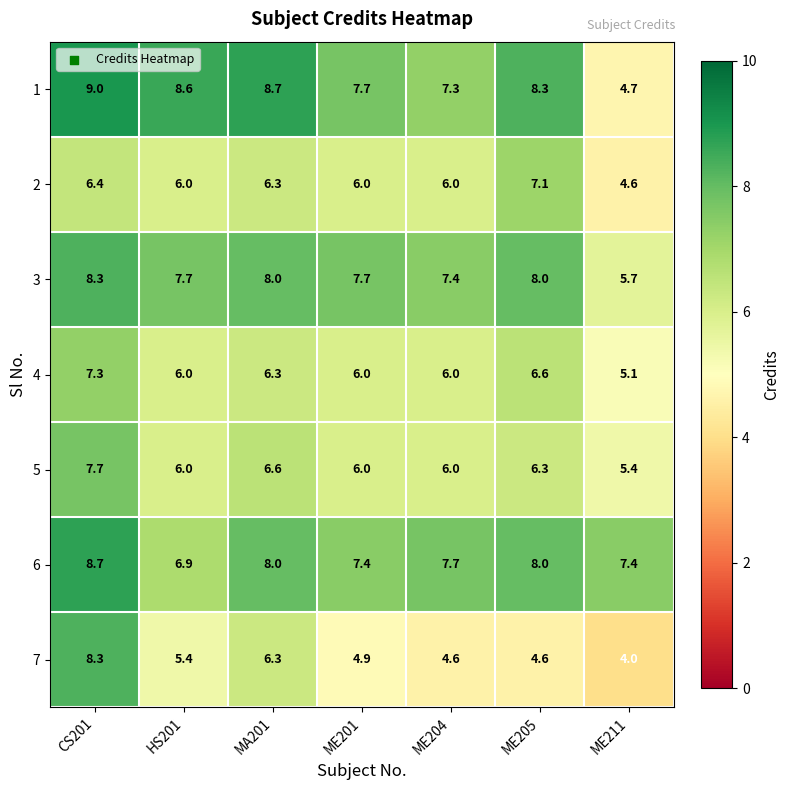

What is the highest value of the 4 series?

7.3